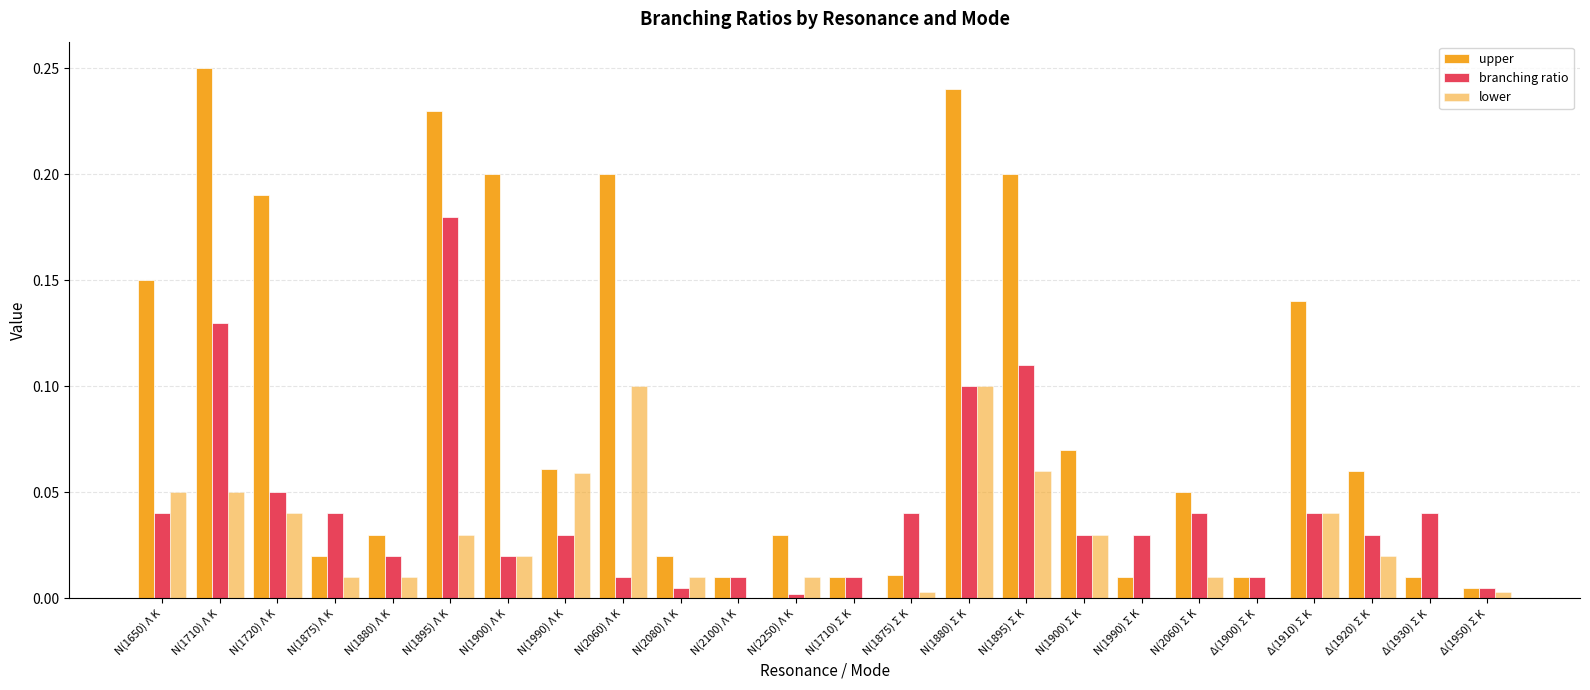

How many distinct data groups are displayed?

3